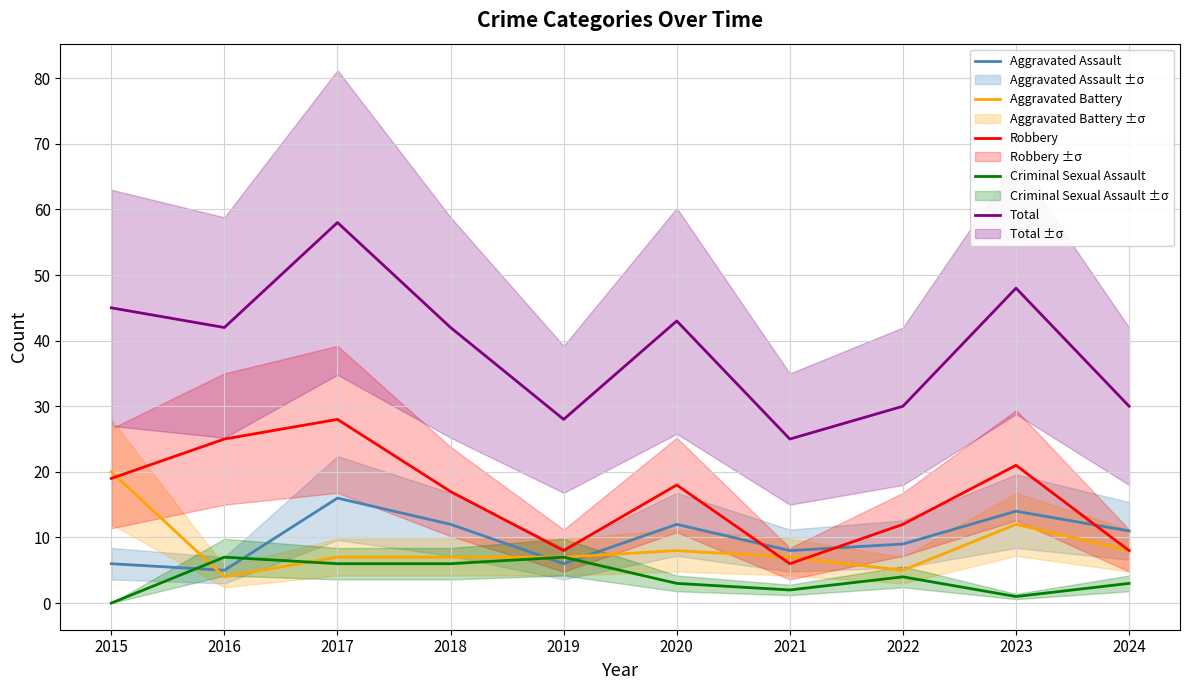

How many categories are shown in the chart?

10